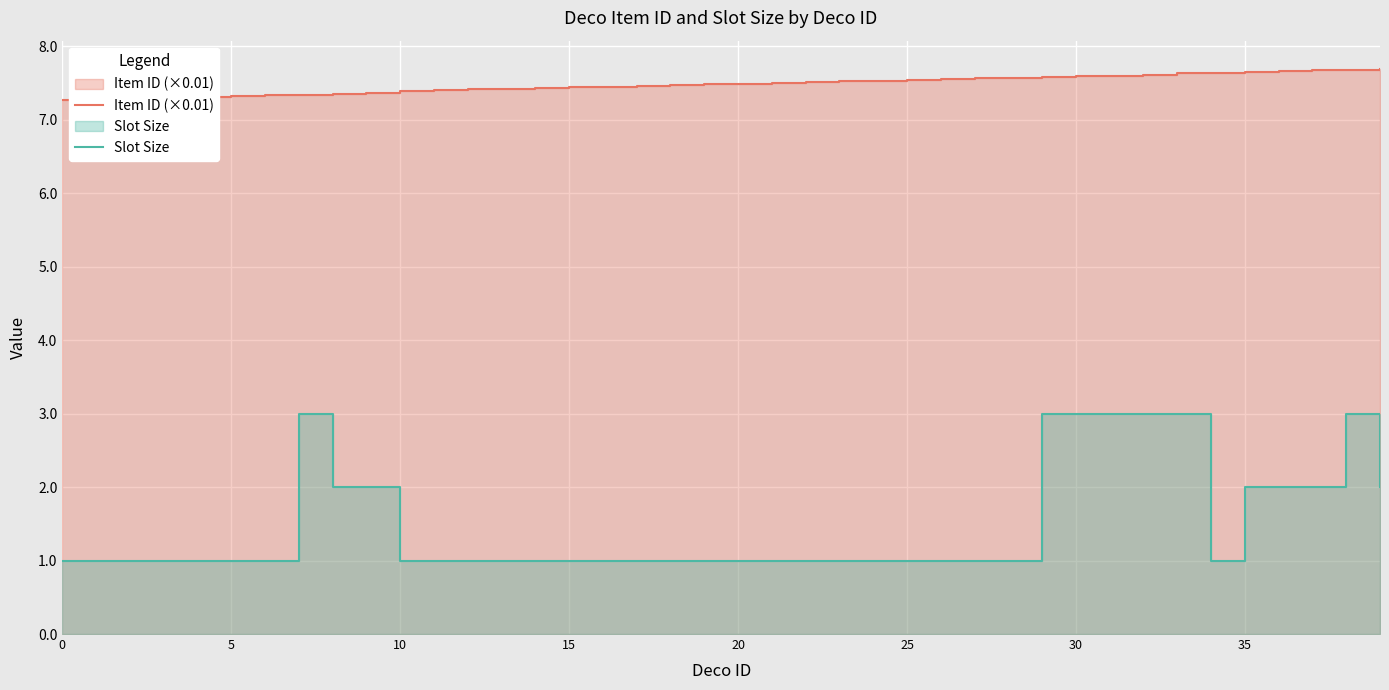

True or false: Slot Size has a value of 1.0 at 20.

True